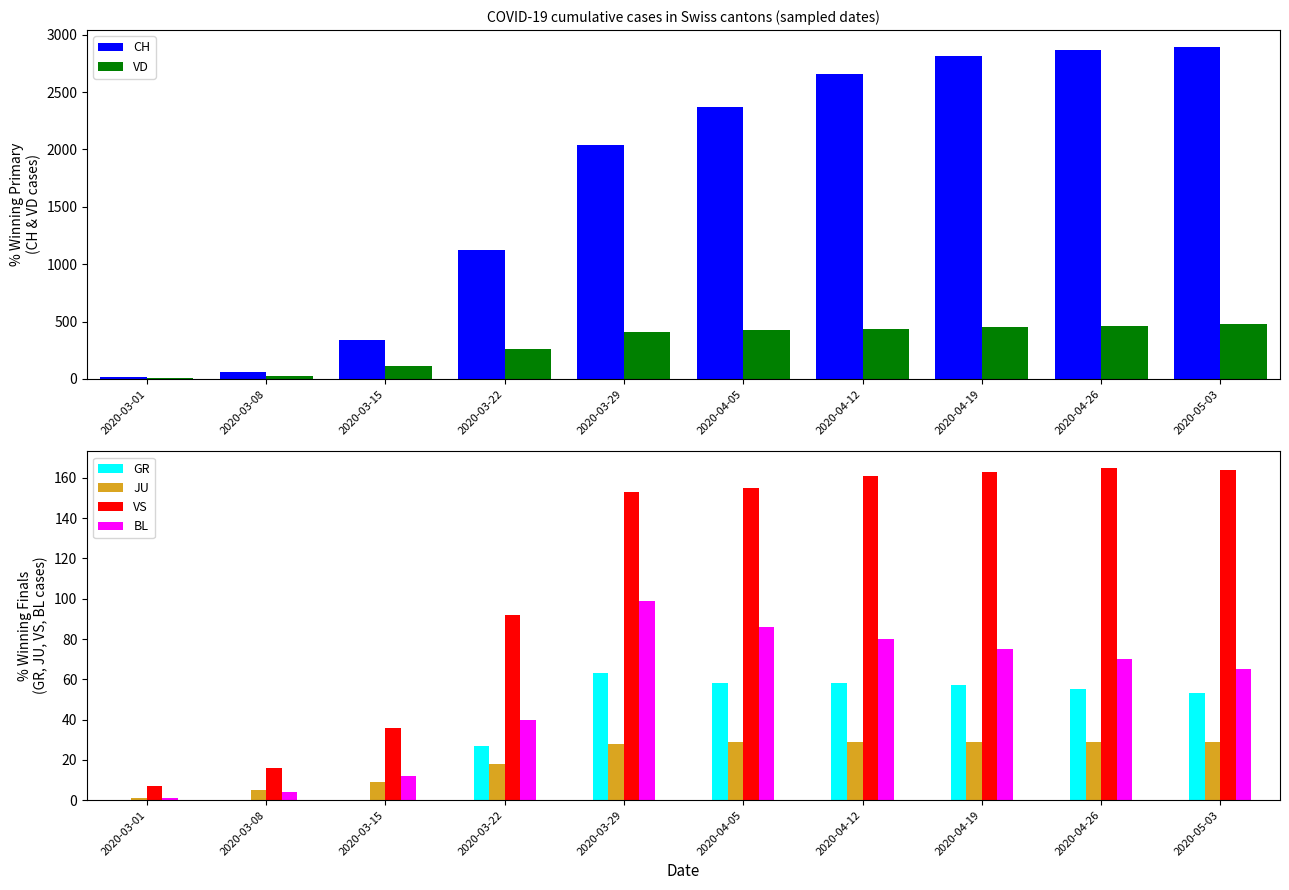

Which label corresponds to the largest value in the chart?

2020-05-03